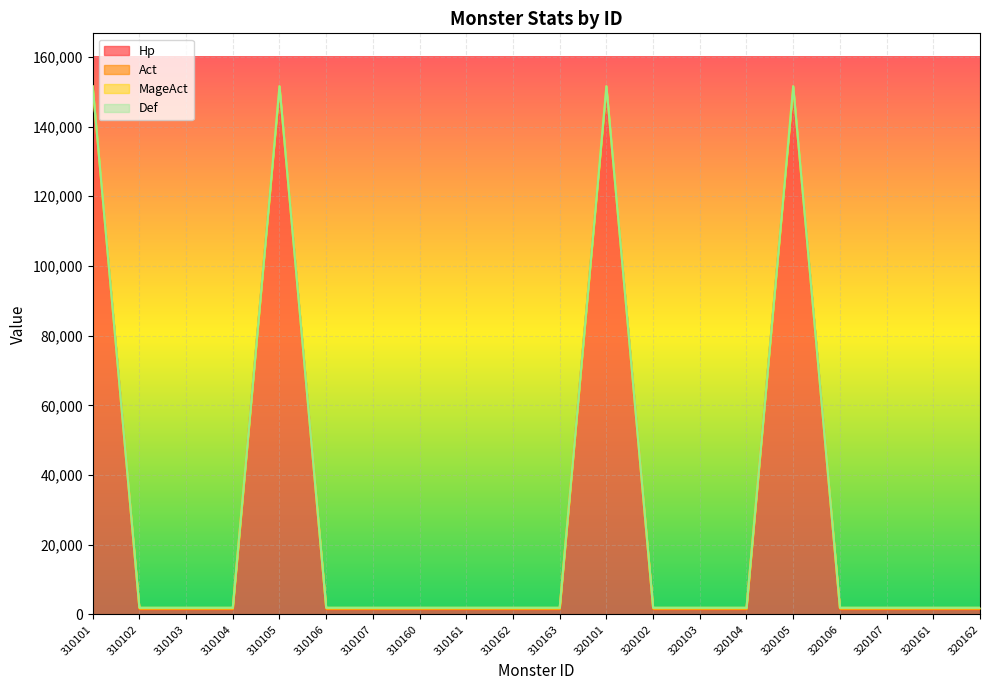

Does the chart display data point markers on the line(s)?

No